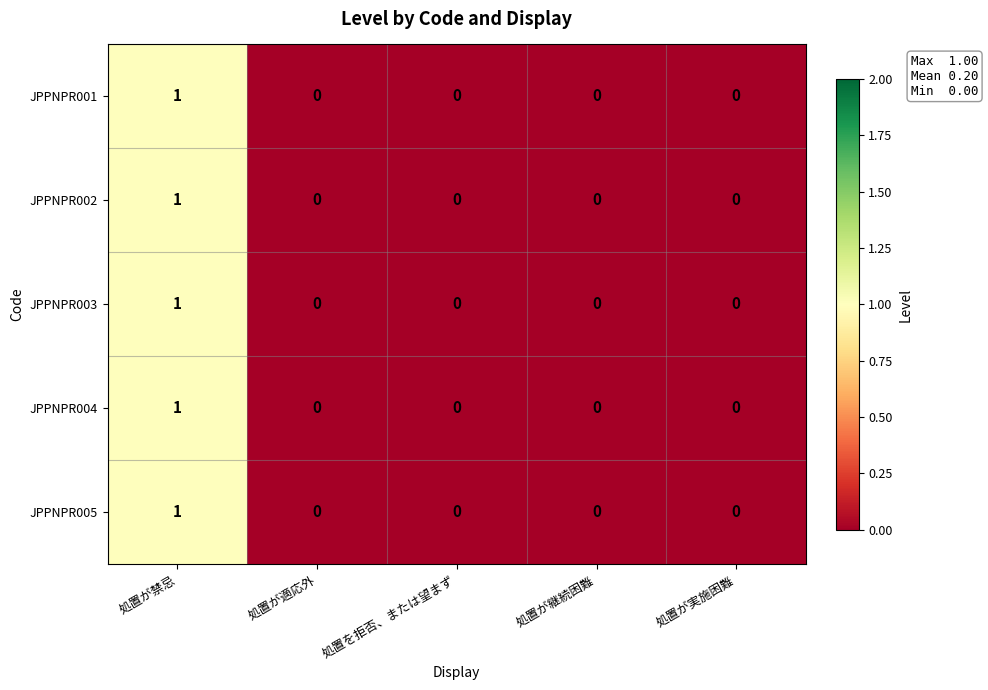

Which category has the highest value across all series?

処置が禁忌